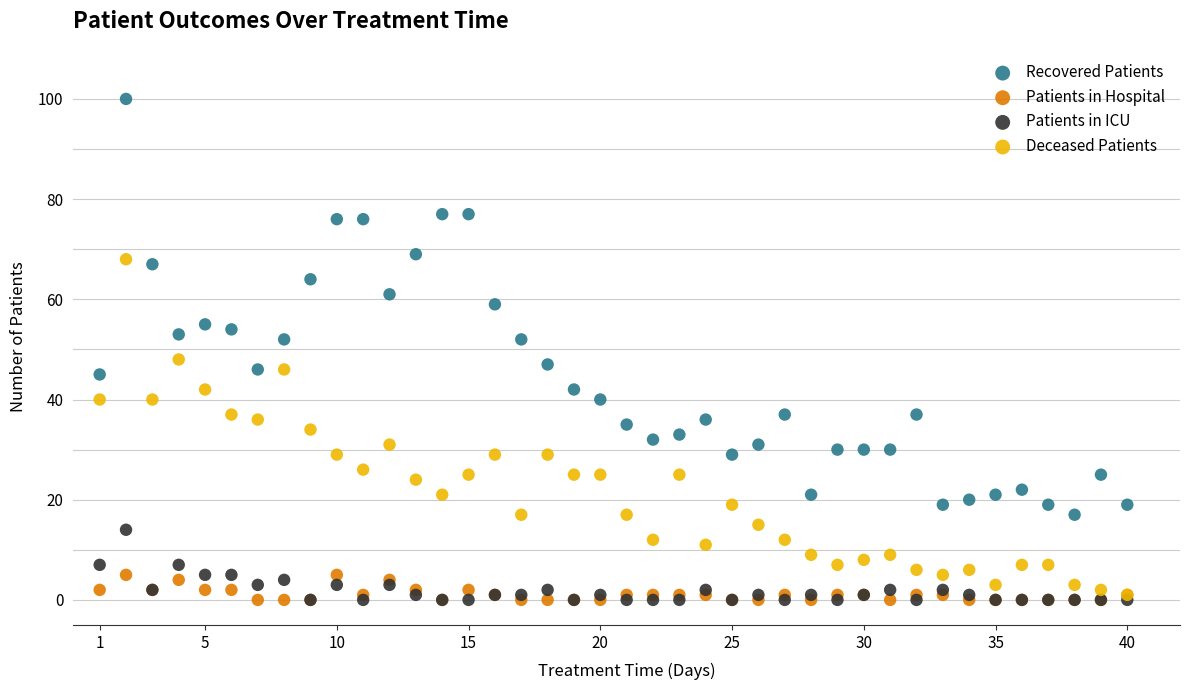

What are all the series names shown in the legend?

Recovered Patients, Patients in Hospital, Patients in ICU, Deceased Patients